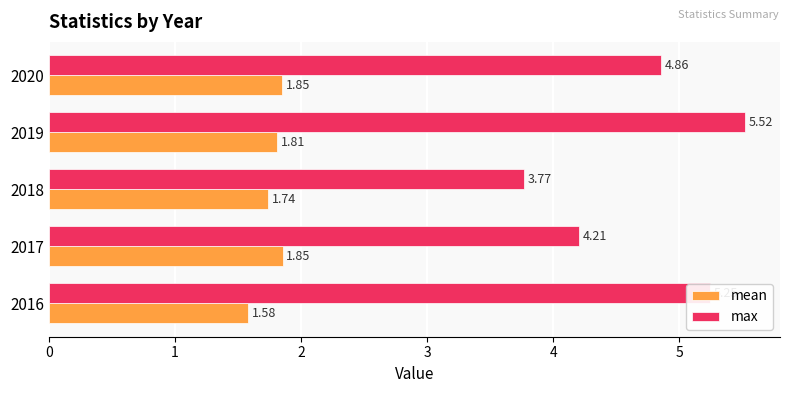

Rank the series by their average value, from lowest to highest.

mean, max